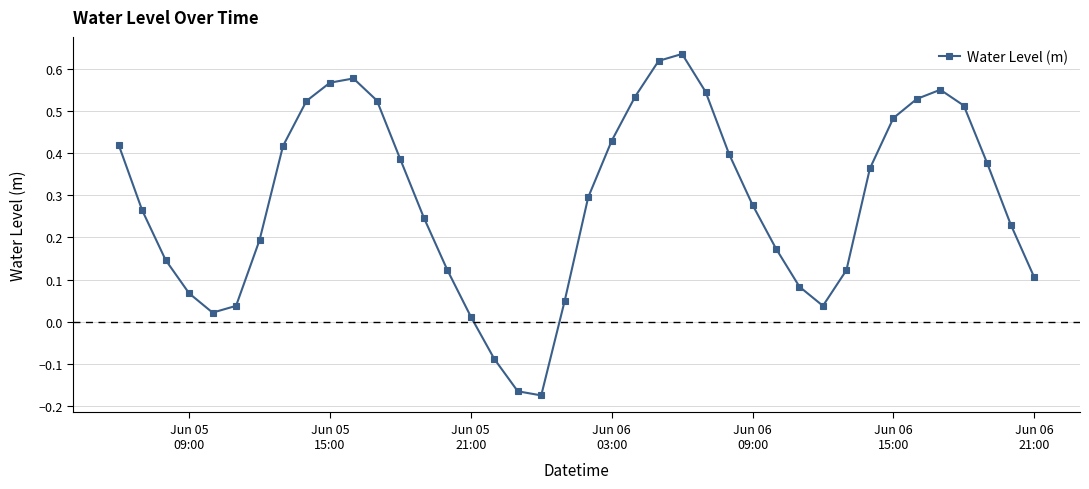

What is the difference between the second highest and second lowest values?

0.8